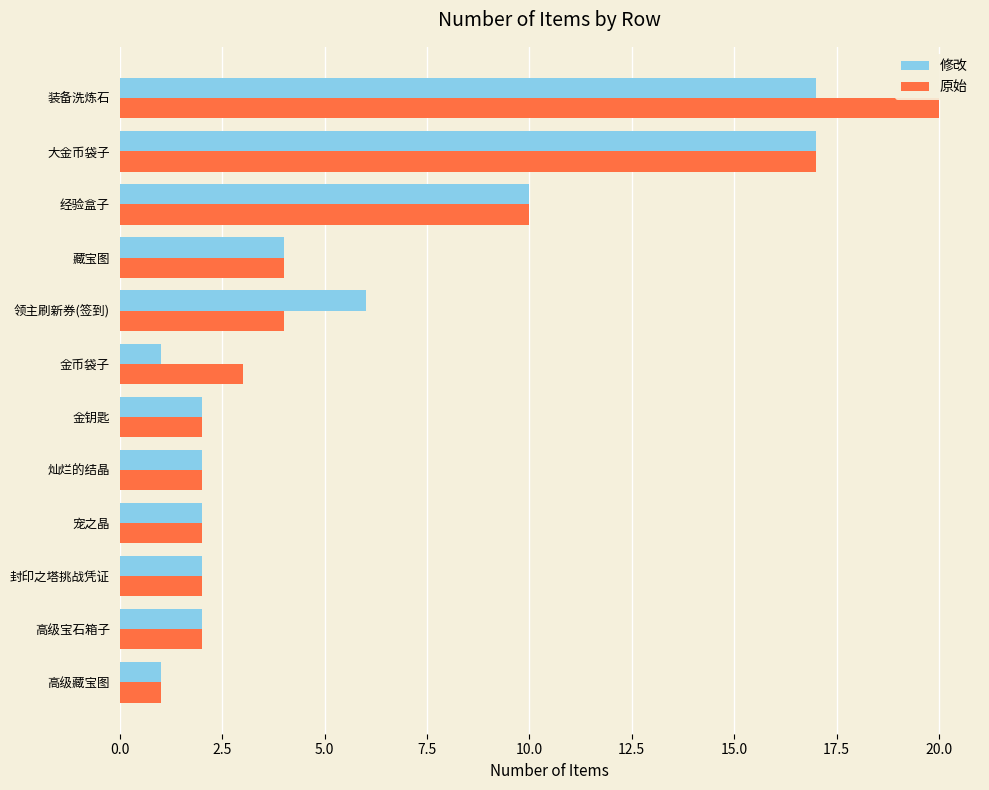

Is it true that 原始 equals 3 at 灿烂的结晶?

False